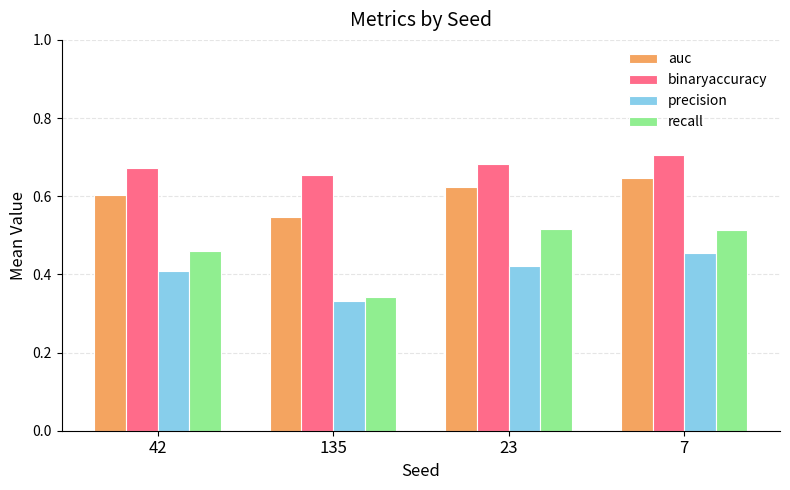

What is the total value across all series at 135?

1.9